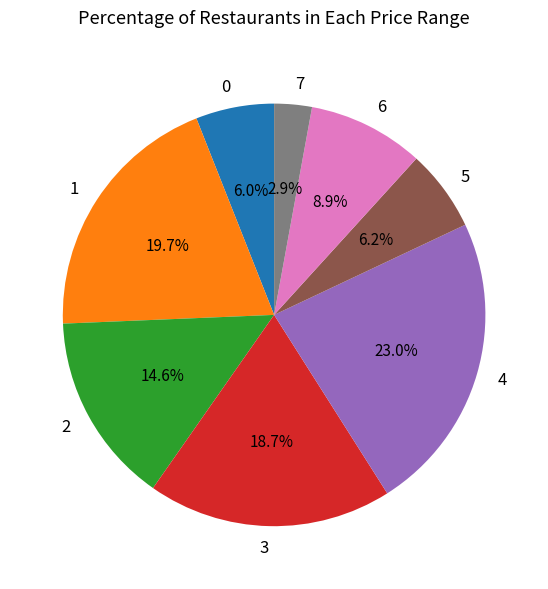

True or false: 1 accounts for 20% of the total.

True